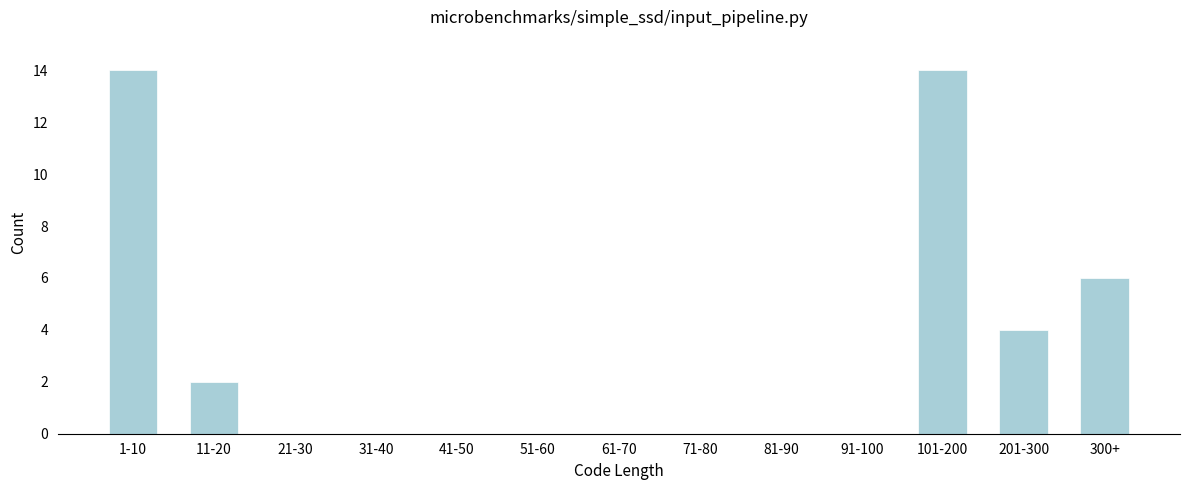

Reading left to right, what are all the values shown in this chart?

1-10=14	11-20=2	21-30=0	31-40=0	41-50=0	51-60=0	61-70=0	71-80=0	81-90=0	91-100=0	101-200=14	201-300=4	300+=6